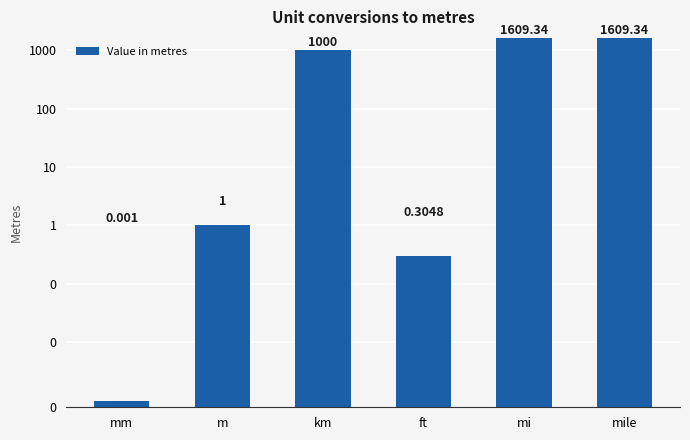

Where is the data nearest to the value 804?

km